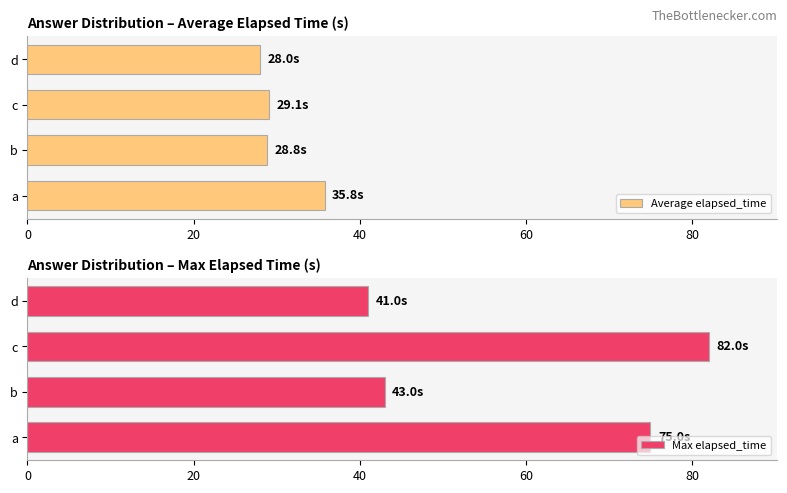

The Average elapsed_time series shows 57.5 at a. True or false?

False